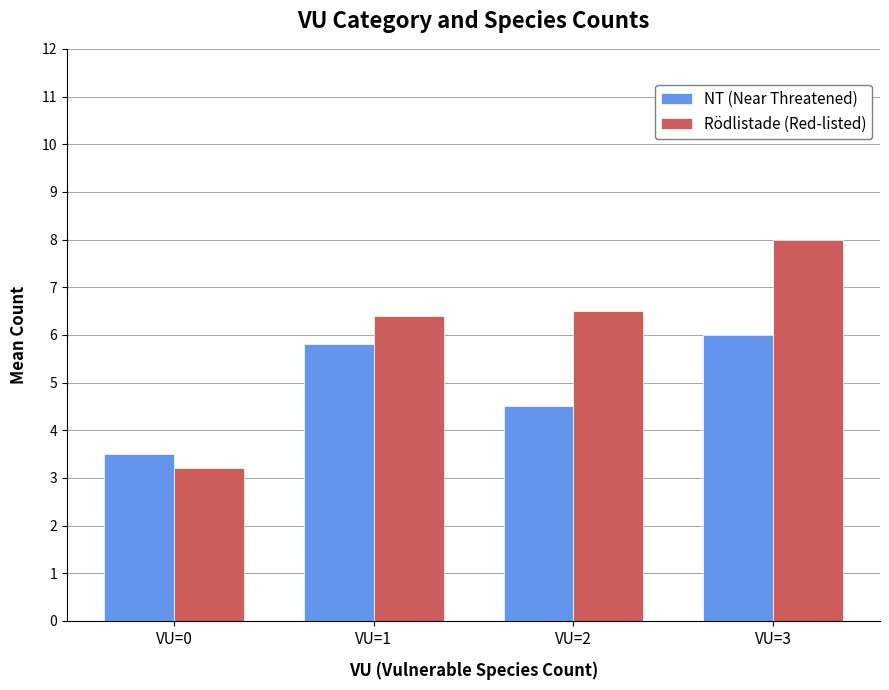

What is the value of the NT (Near Threatened) bar at the 2nd from the left?

5.8